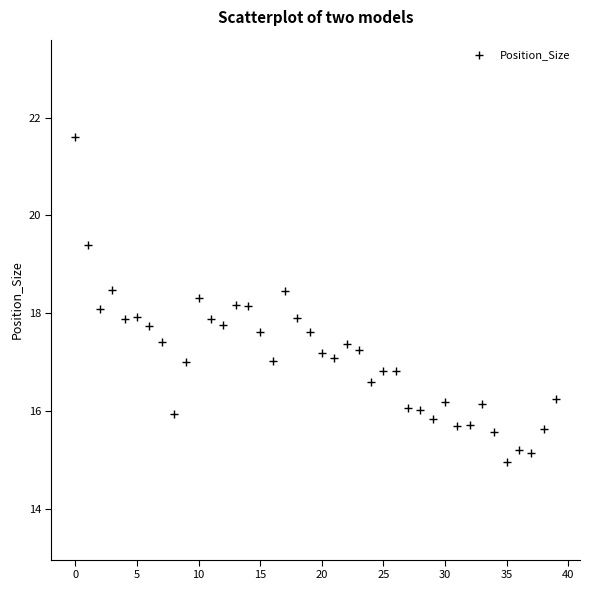

What is the range of Y values (max minus min)?

6.6